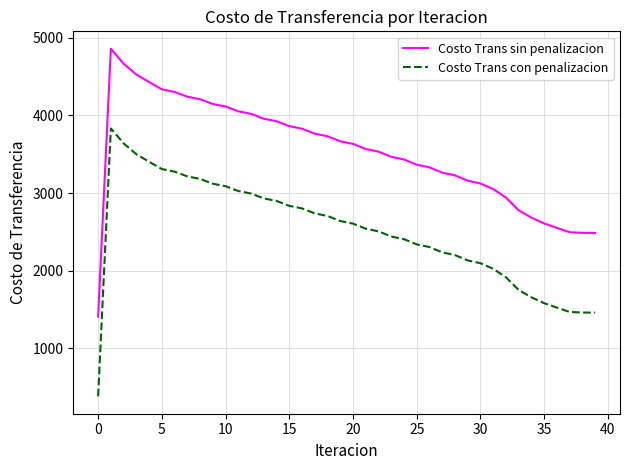

What is the difference between the maximum and minimum values in the Costo Trans con penalizacion series?

3448.9